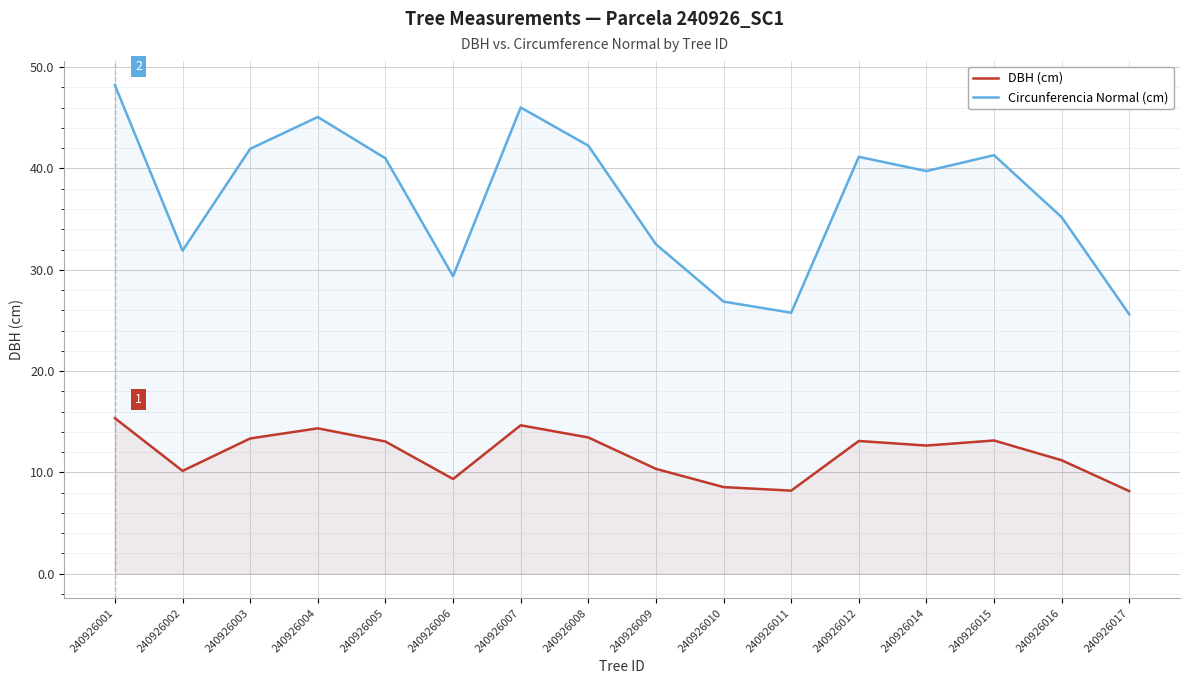

True or false: Circunferencia Normal (cm) and DBH (cm) intersect in this chart.

False